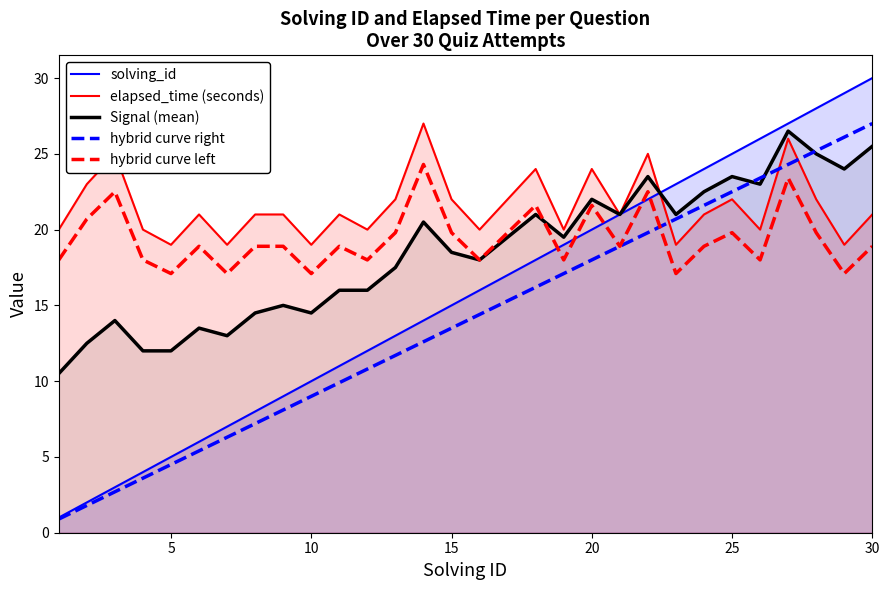

What is the greatest value displayed?

30.0